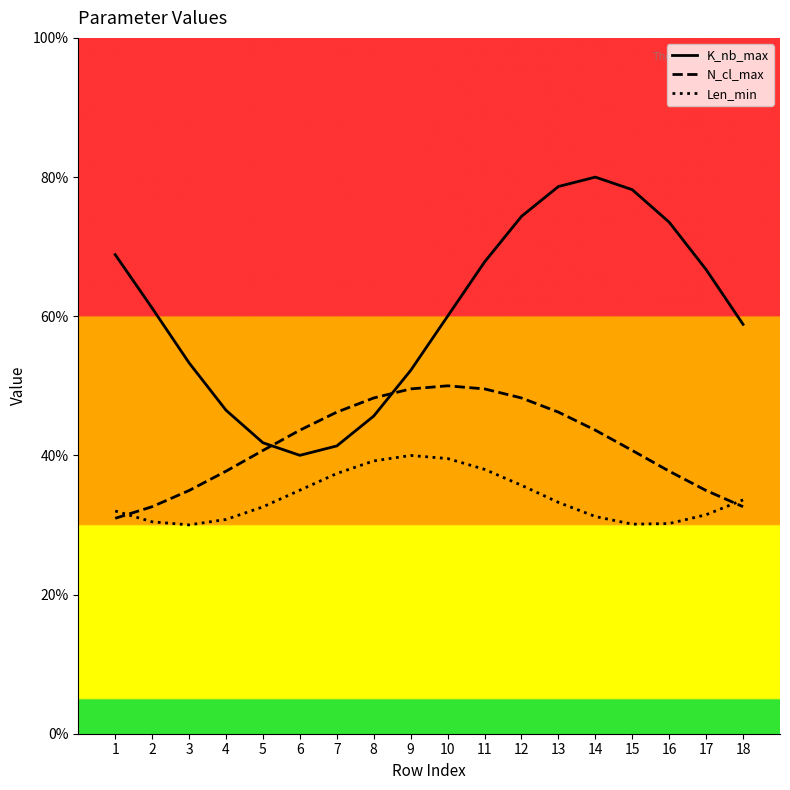

Is it true that N_cl_max equals 26.0 at 16?

False